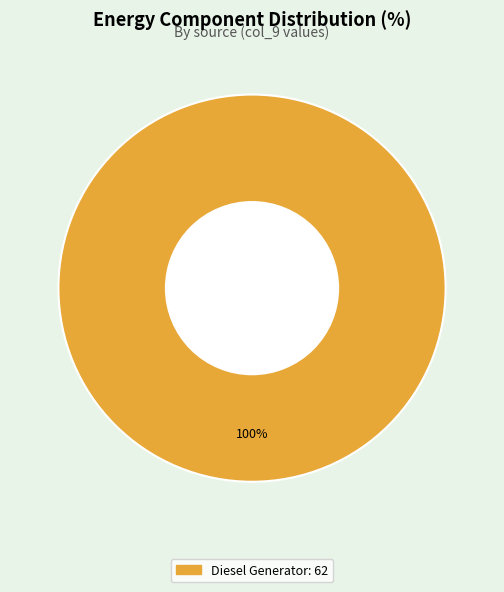

Does any single category account for the majority?

Yes